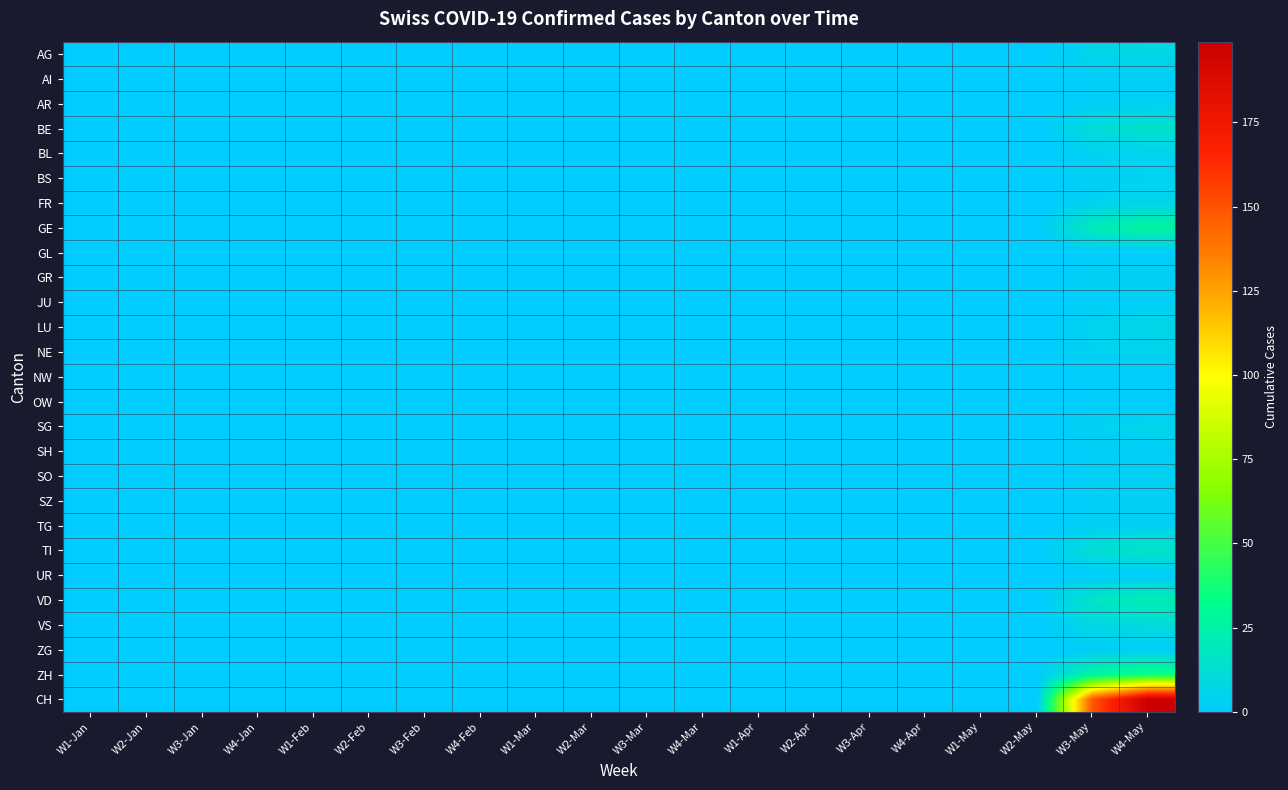

At which category does the chart reach its minimum across all series?

W1-Jan